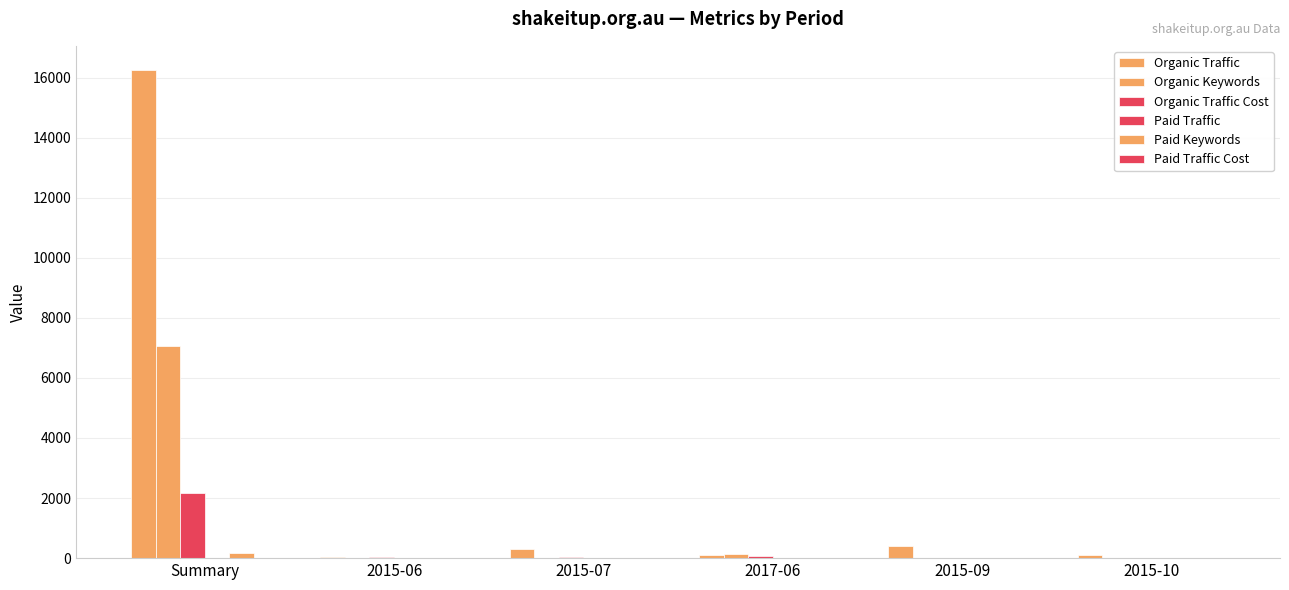

How many groups of bars are there?

6